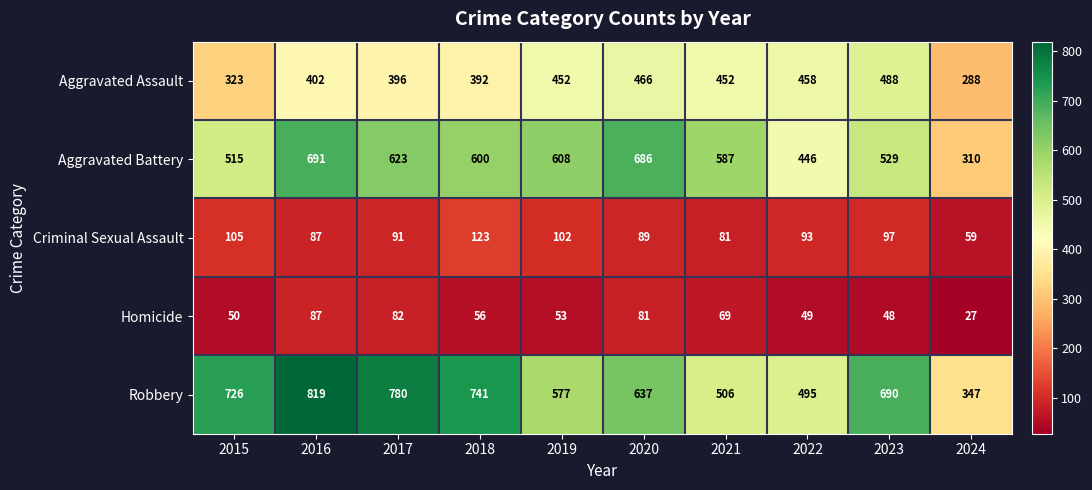

The value of Criminal Sexual Assault at 2023 is 48. True or false?

False